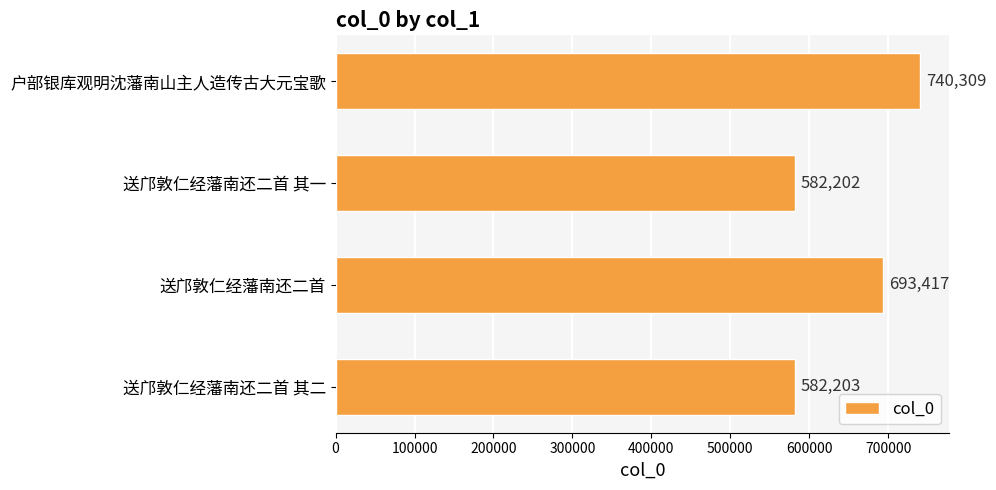

What is the difference between the second highest and second lowest values?

111214